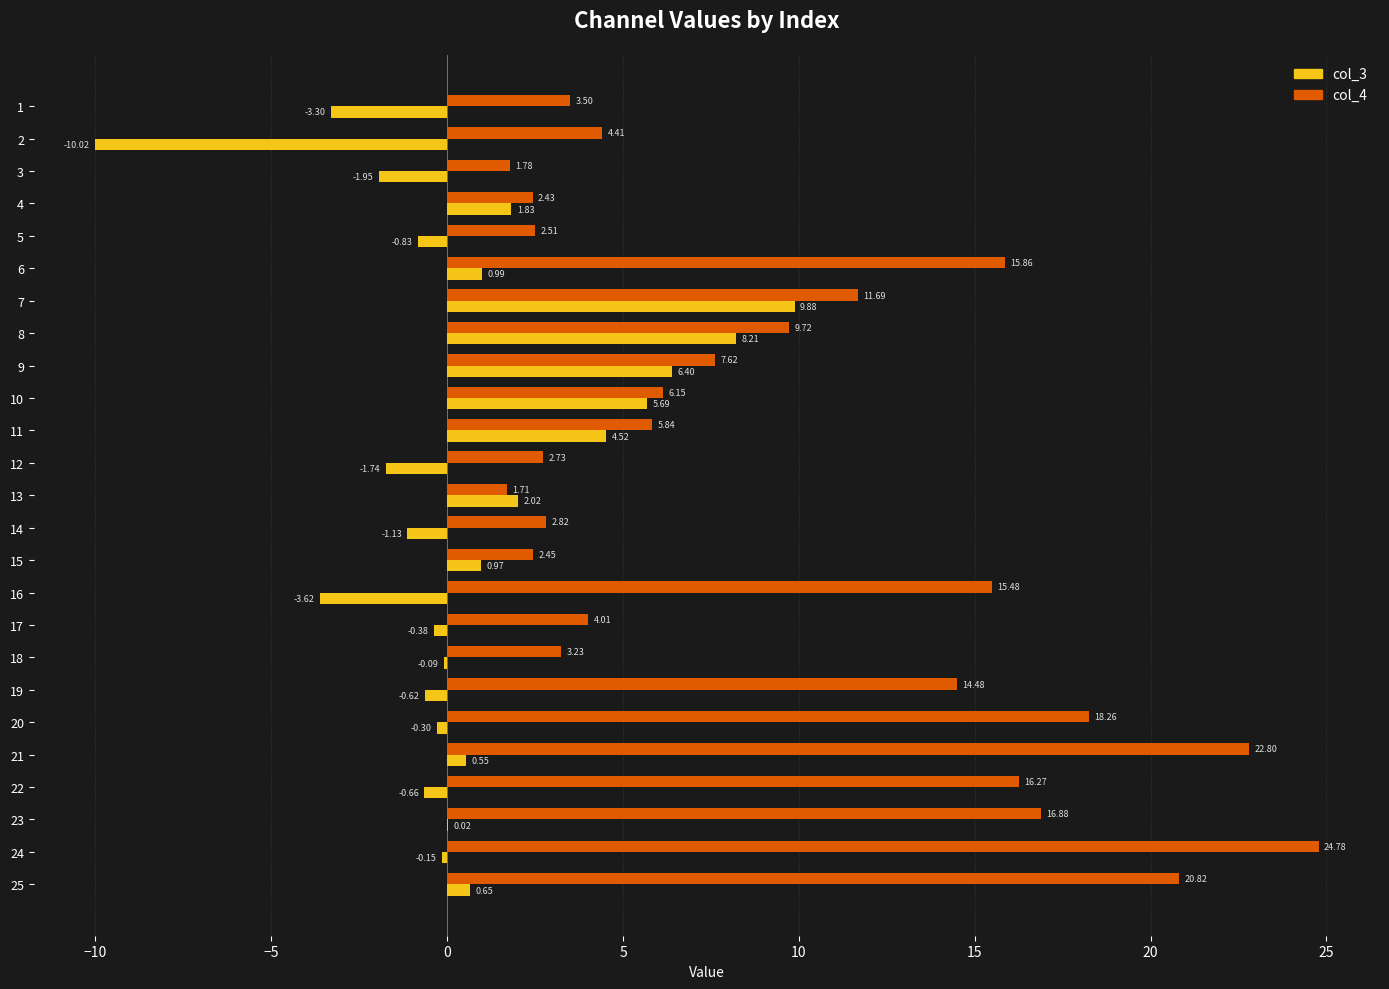

Which series changed the most between 3 and 7?

col_3